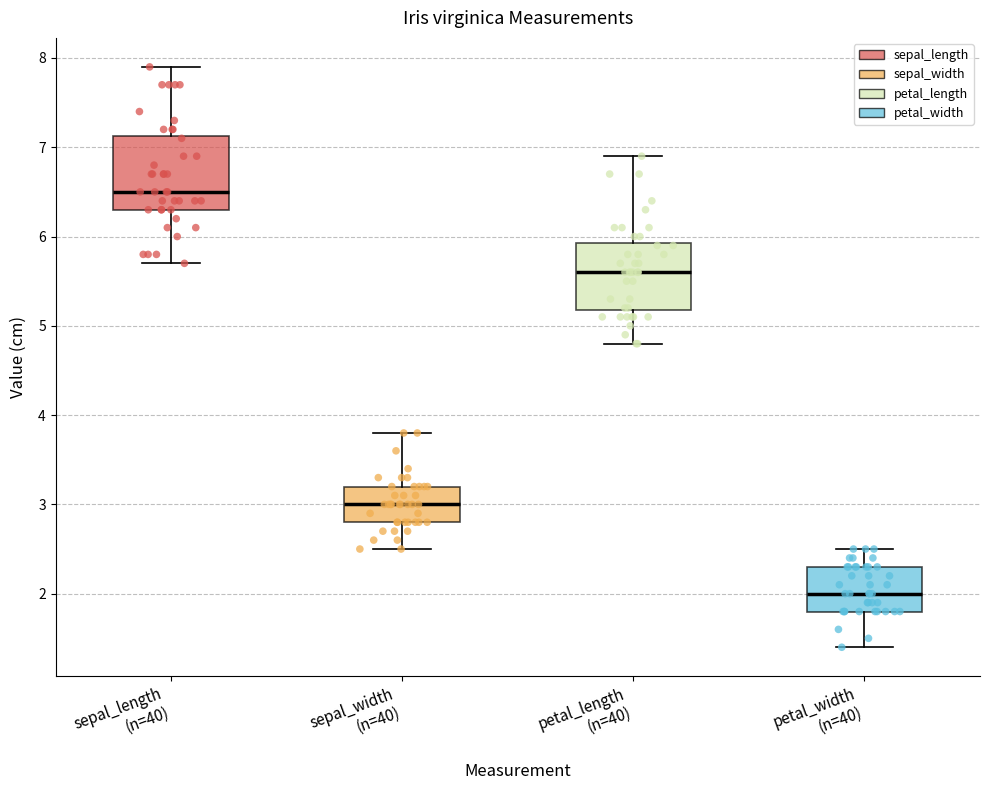

Reading left to right, transcribe this box plot: for each box, give where its median line is, the range the box spans, and where its two whiskers end, as read against the y-axis. The values are not printed on the chart, so give them approximately, as read against the axis.

sepal_length (n=40): median 6.5, box 6.3 to 7.1, whiskers 5.7 to 7.9
sepal_width (n=40): median 3.0, box 2.8 to 3.2, whiskers 2.5 to 3.8
petal_length (n=40): median 5.6, box 5.2 to 5.9, whiskers 4.8 to 6.9
petal_width (n=40): median 2.0, box 1.8 to 2.3, whiskers 1.4 to 2.5